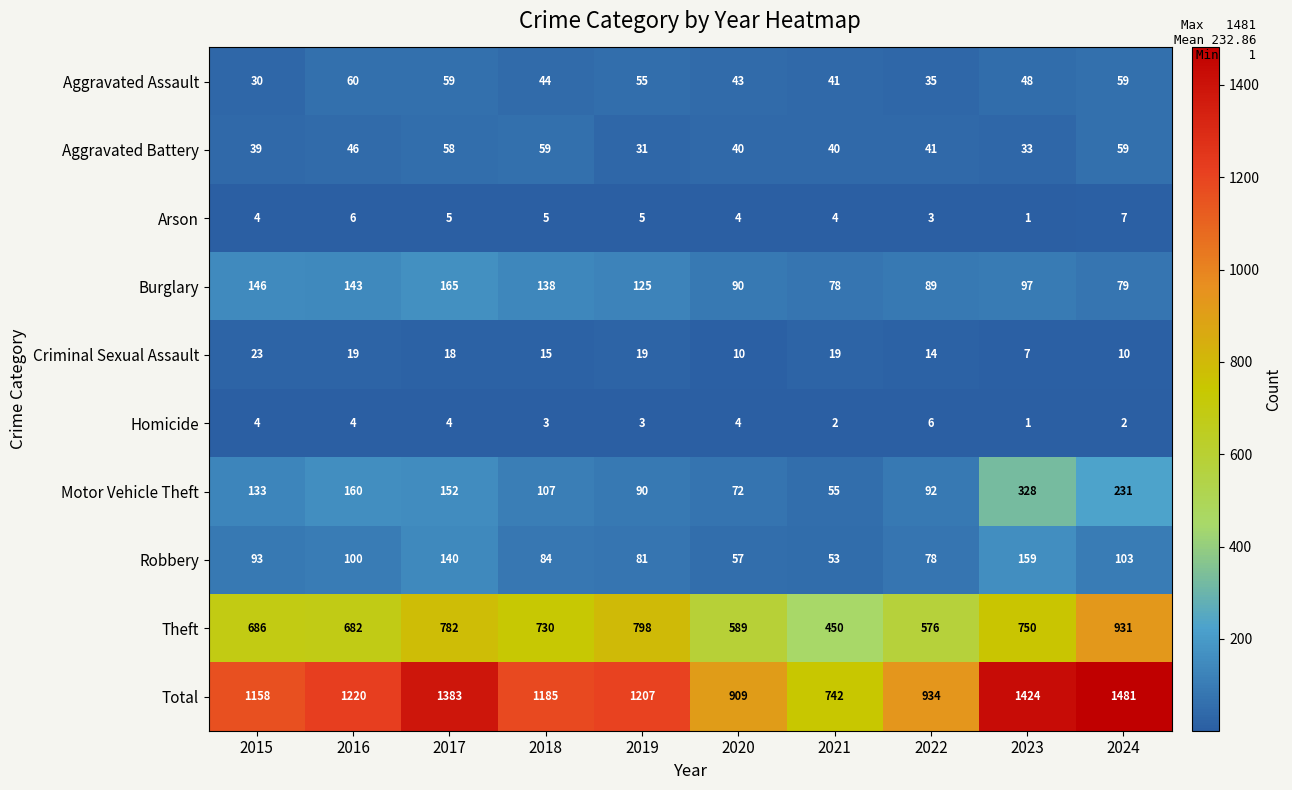

What is the maximum value shown in the chart?

1481